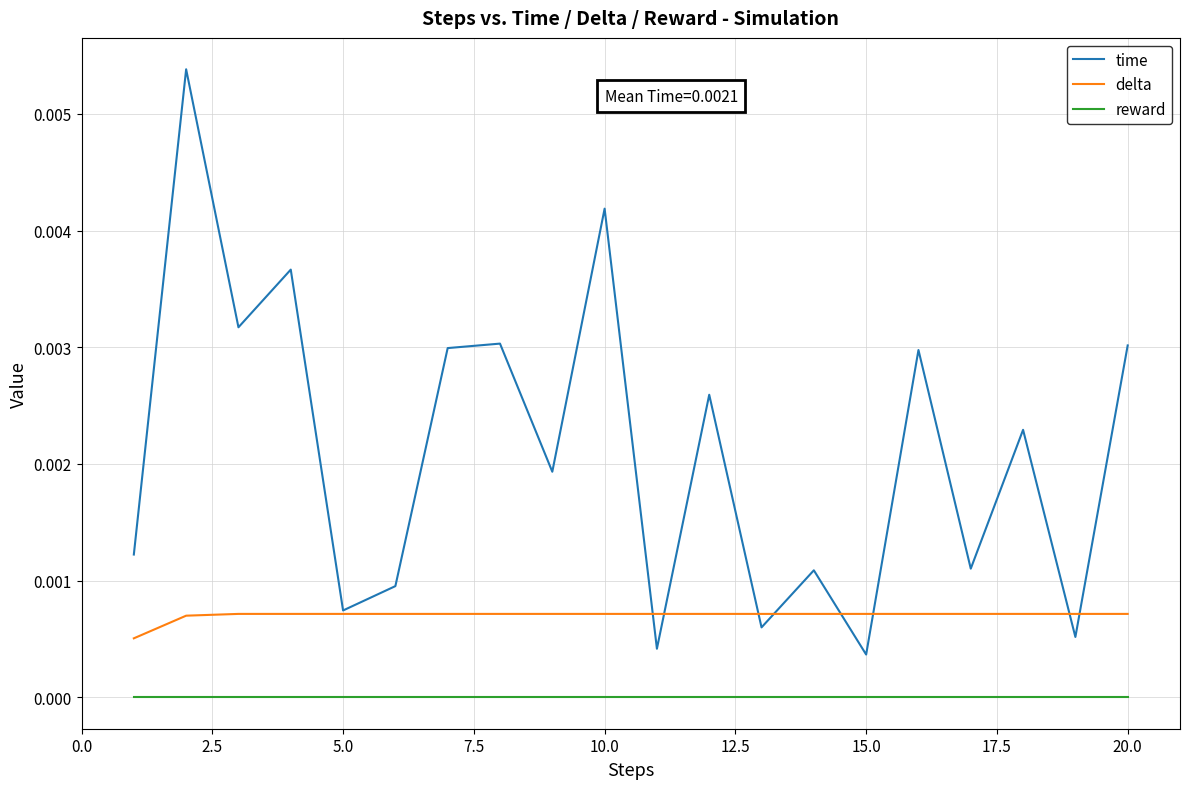

Which series has the largest total across all categories?

time